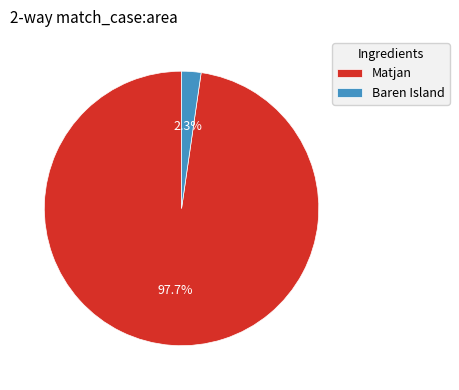

What is the total percentage of Matjan and Baren Island?

100.0%